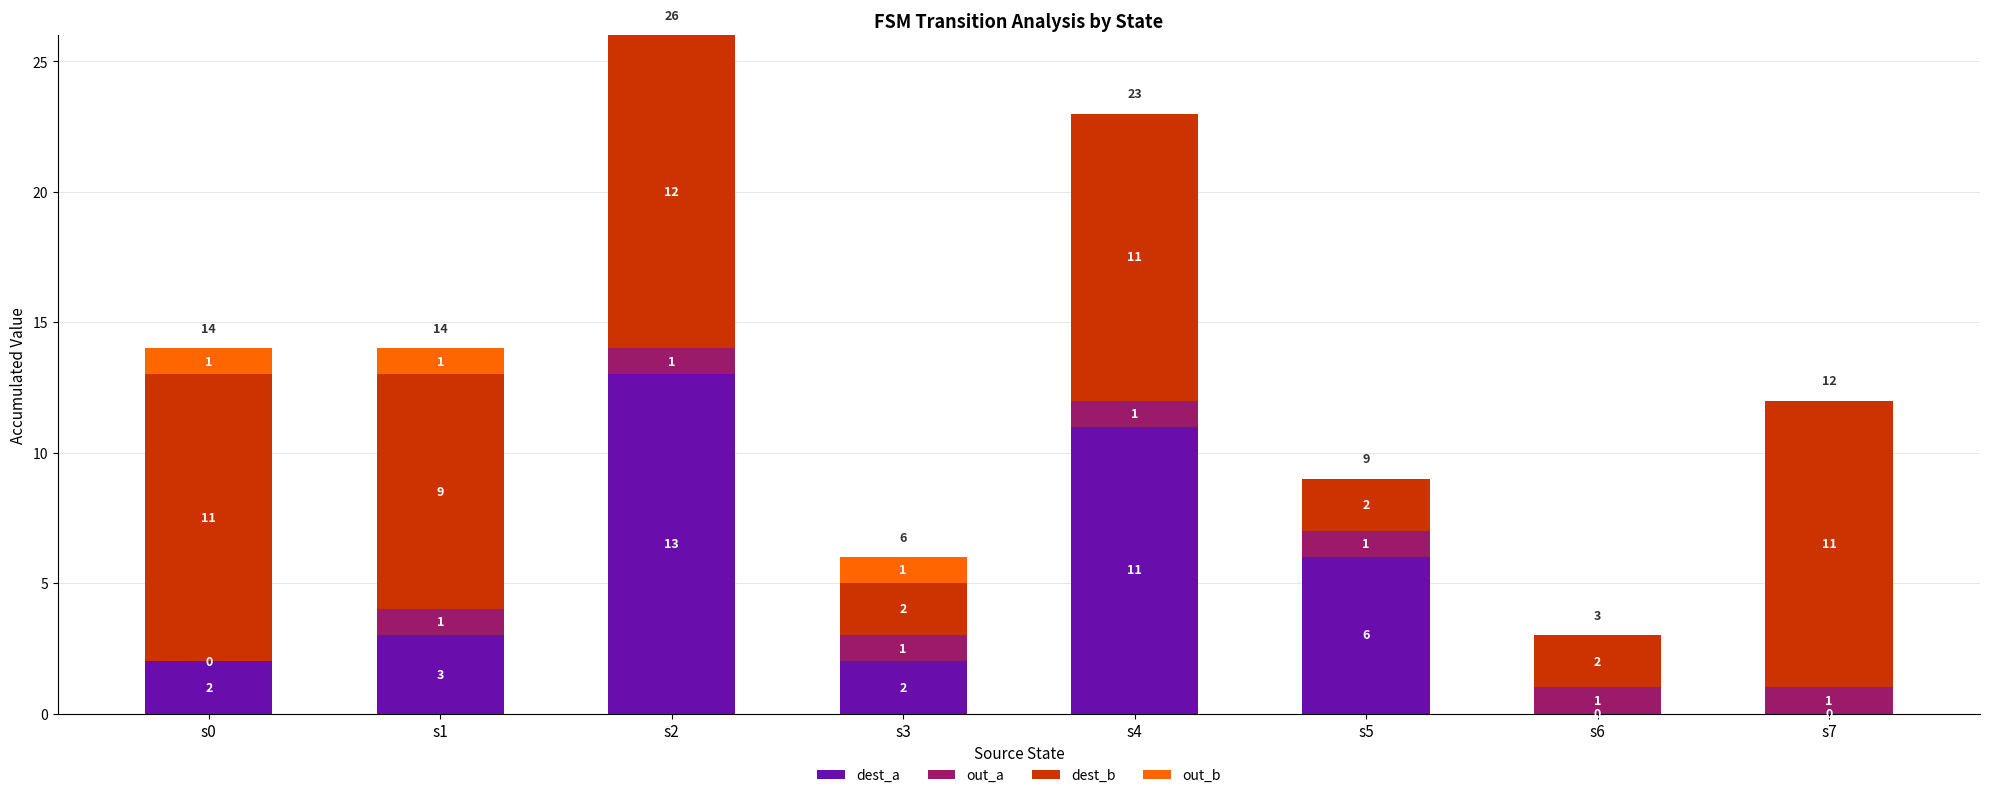

What is the total value across all series at s1?

14